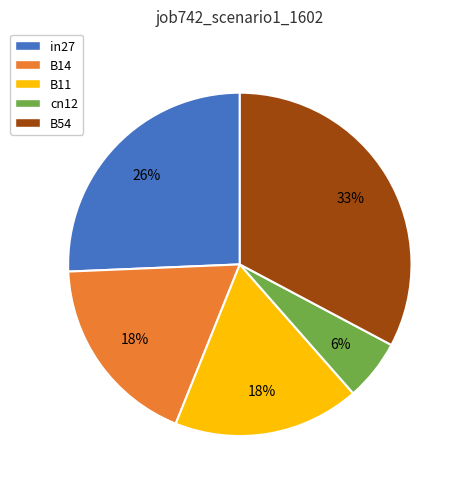

Does any single category account for the majority?

No